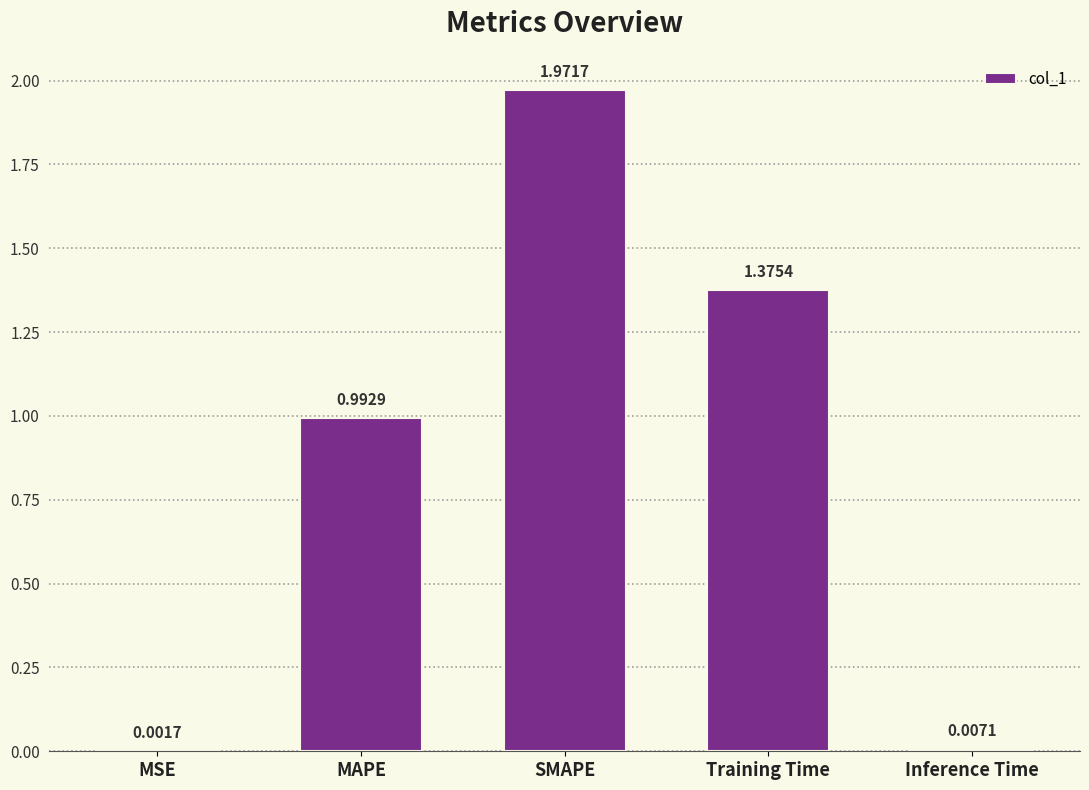

What is the sum of all values?

4.3